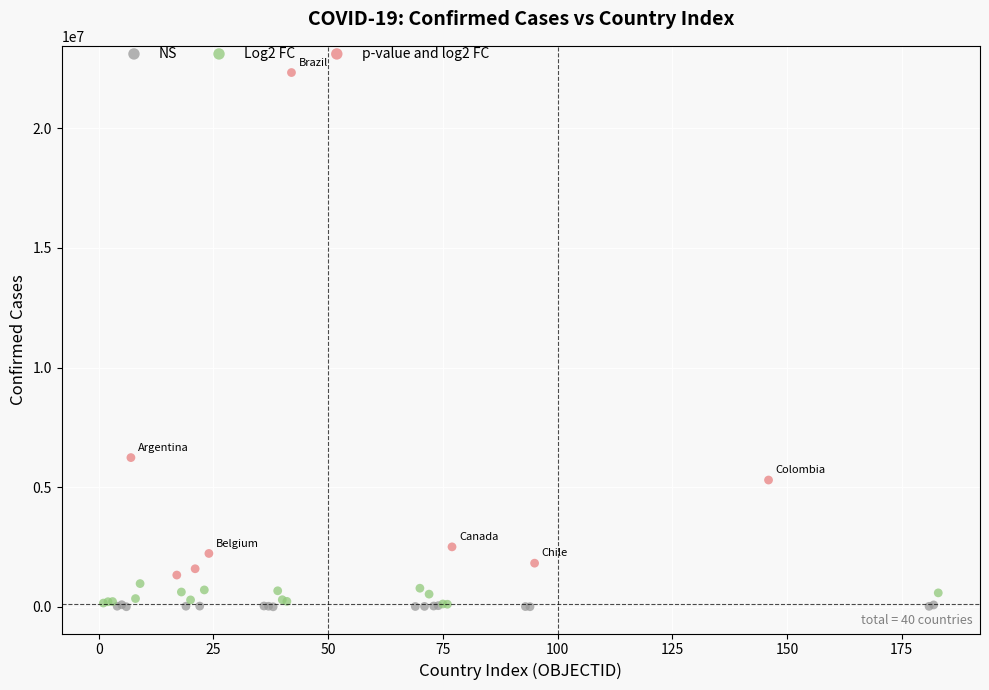

Which series has the widest spread of Y values?

p-value and log2 FC